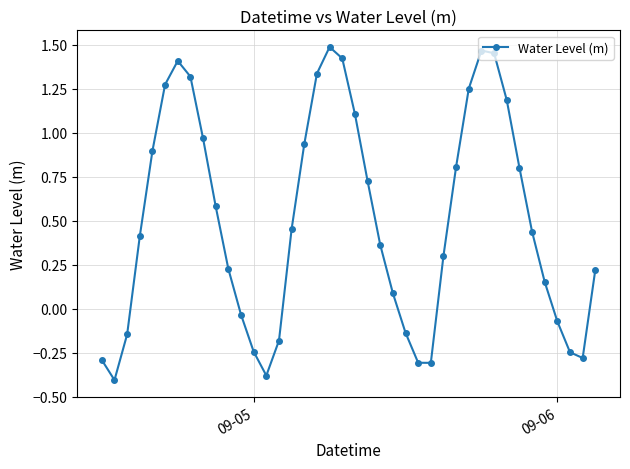

What is the smallest value displayed?

-0.4